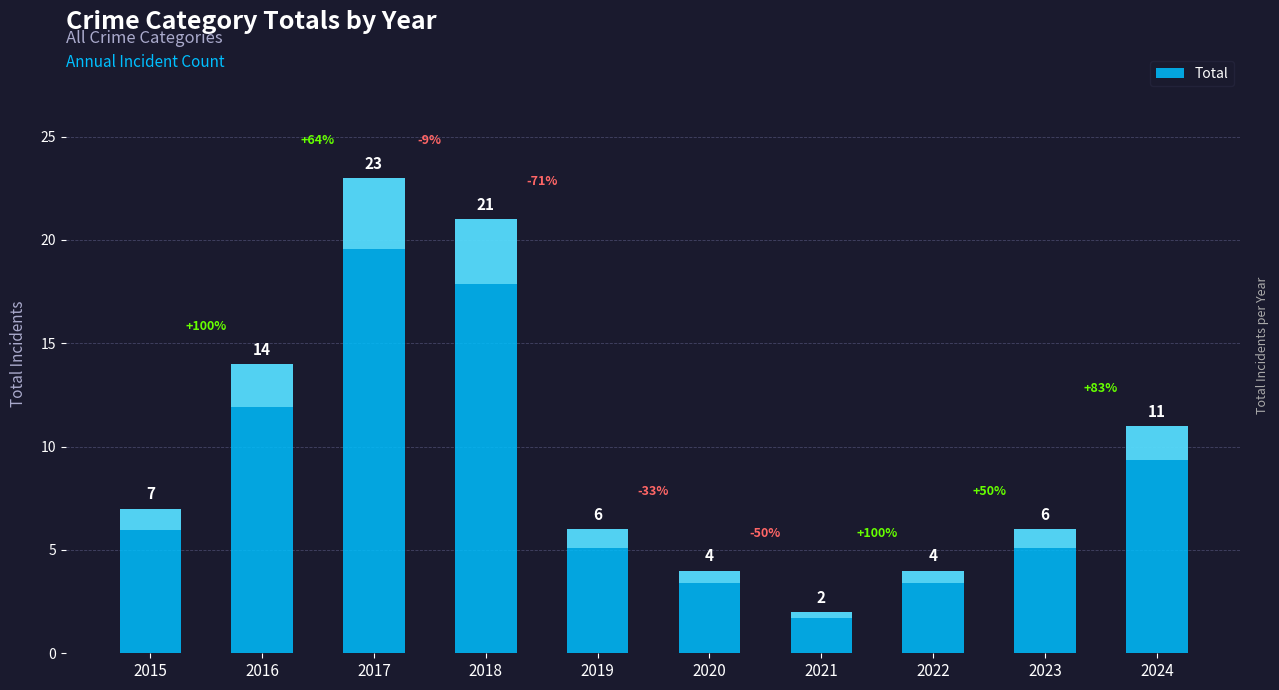

Which label corresponds to the largest value in the chart?

2017